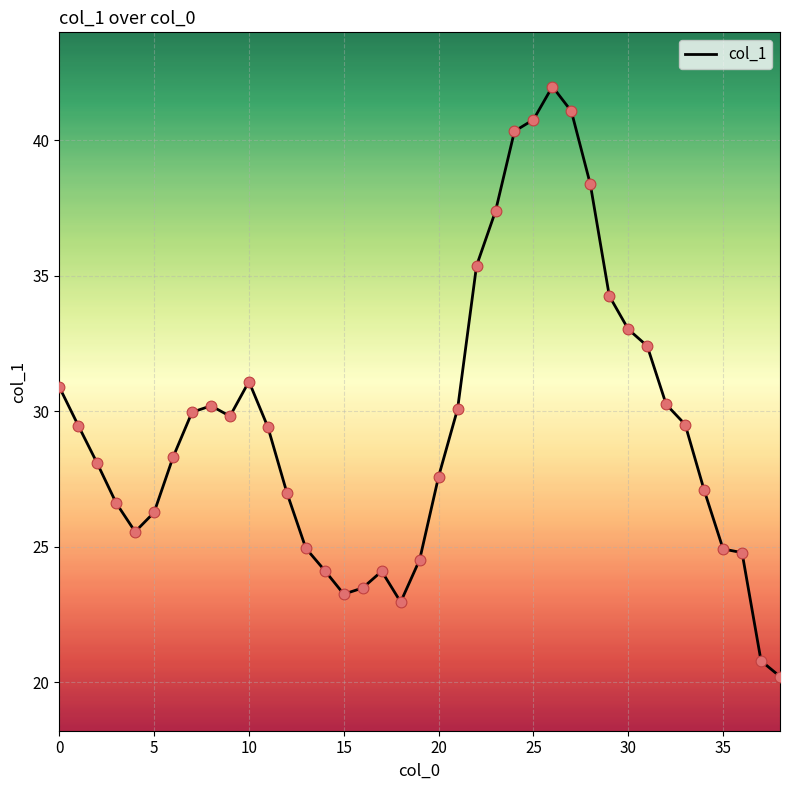

What is the minimum value shown in the chart?

20.2